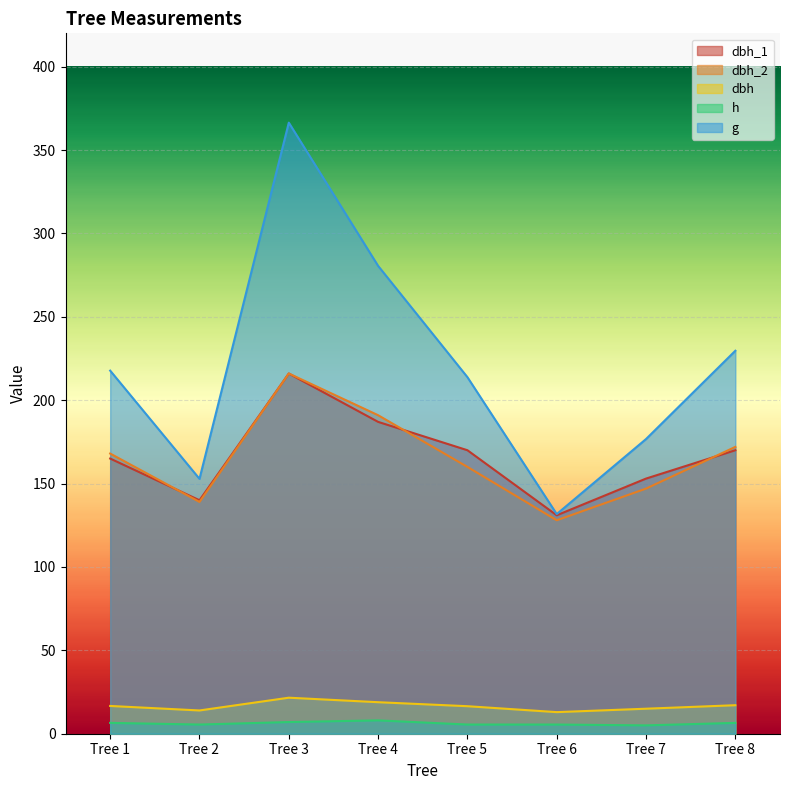

True or false: dbh_1 and g cross at least once.

False